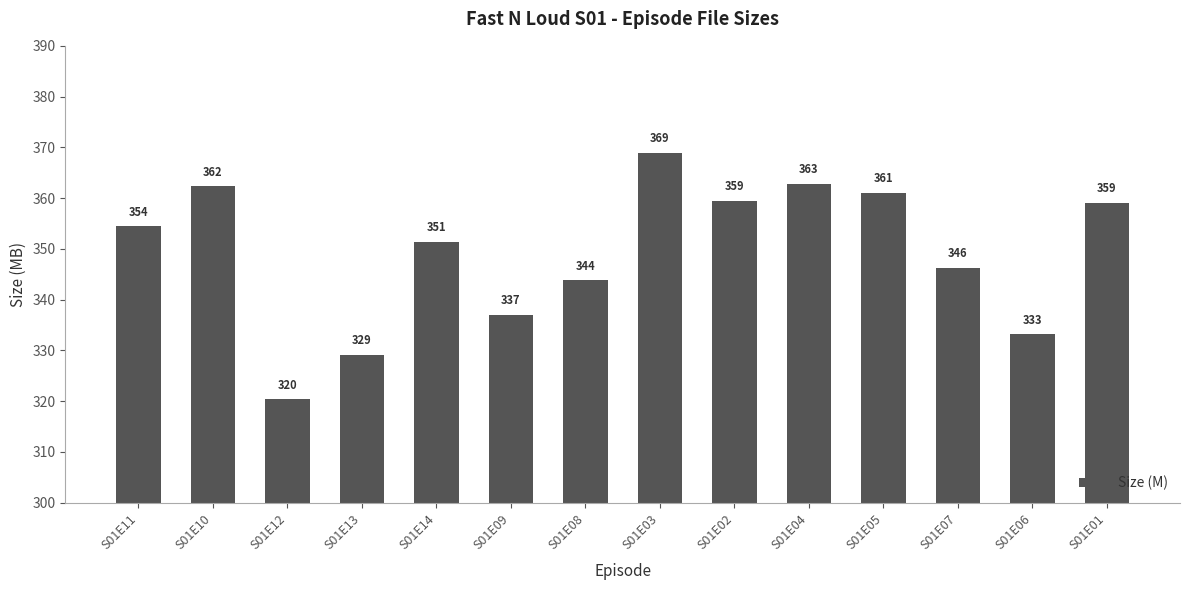

Which category has the lowest value across all series?

S01E12